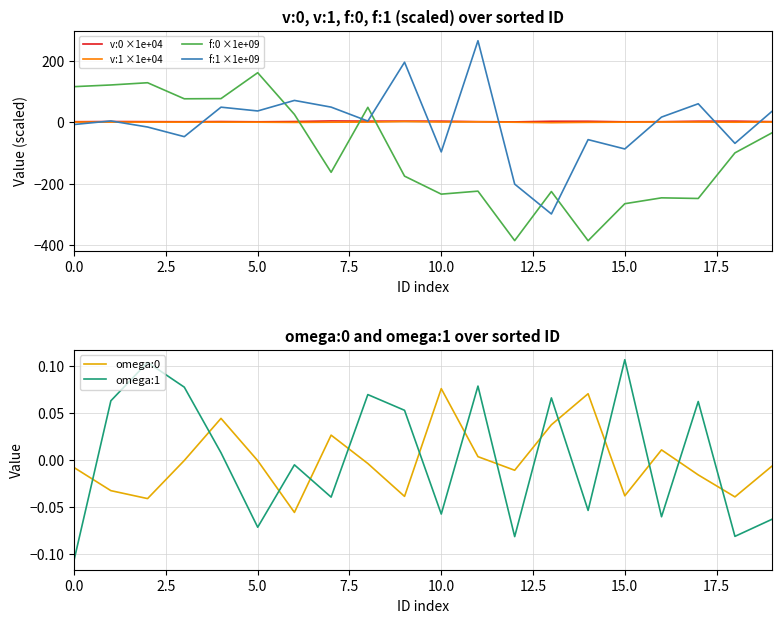

Which series has the widest spread of values?

f:1 ×1e+09